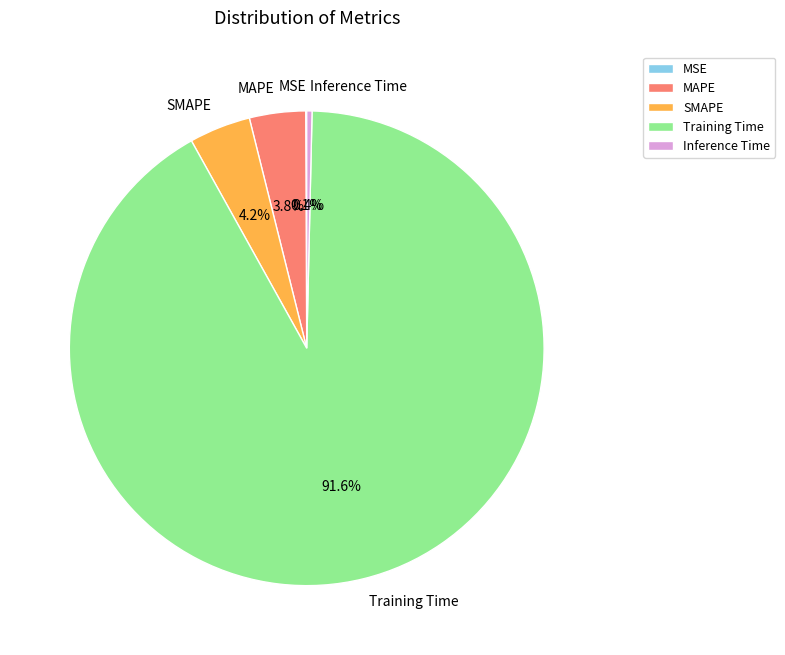

What is the majority slice?

Training Time